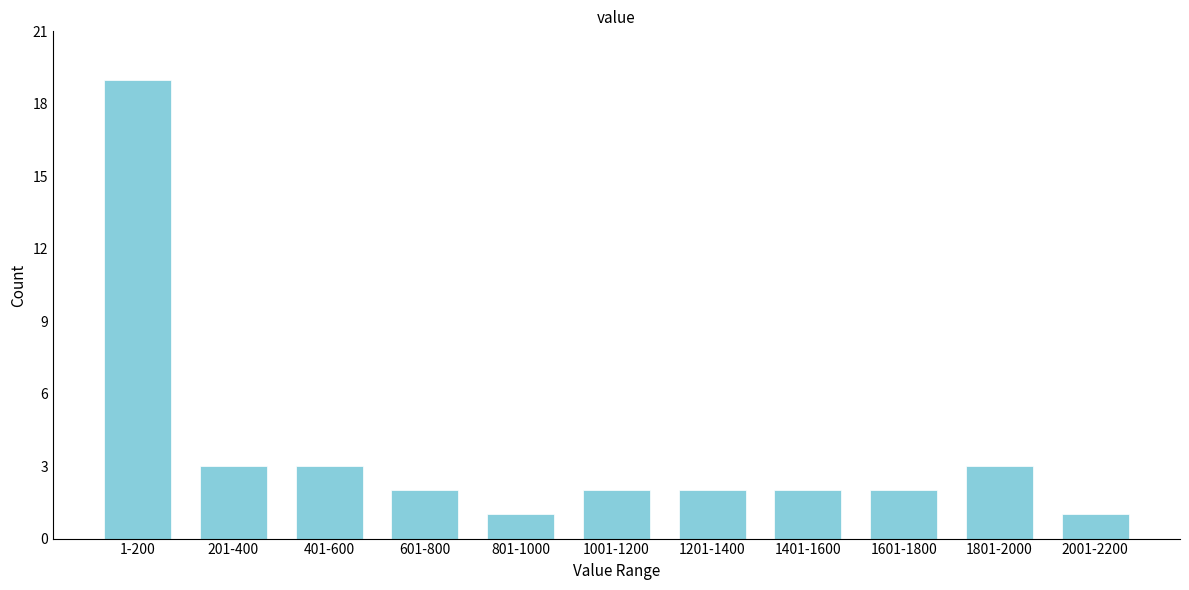

Reading right to left, list all the values displayed in this chart.

2001-2200=1	1801-2000=3	1601-1800=2	1401-1600=2	1201-1400=2	1001-1200=2	801-1000=1	601-800=2	401-600=3	201-400=3	1-200=19